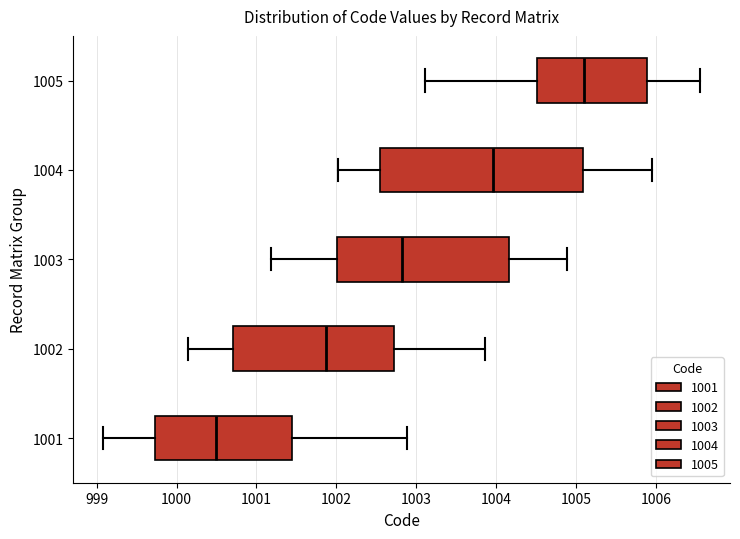

Which box's median line is the furthest to the left?

1001